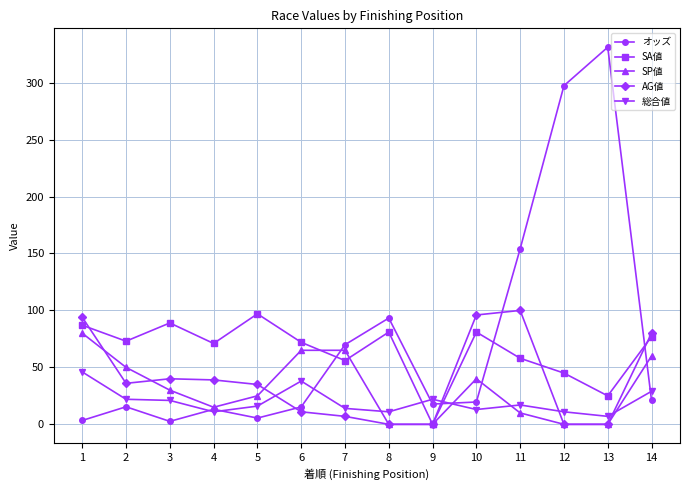

How many times do SA値 and オッズ cross each other?

4